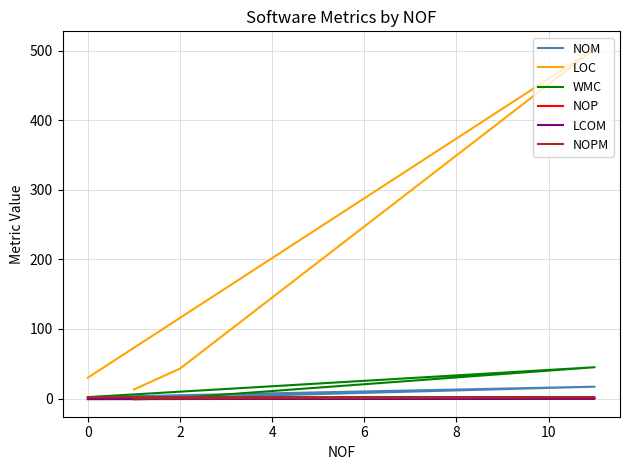

Is the value of LCOM at 2 greater than the value of WMC at 0?

No